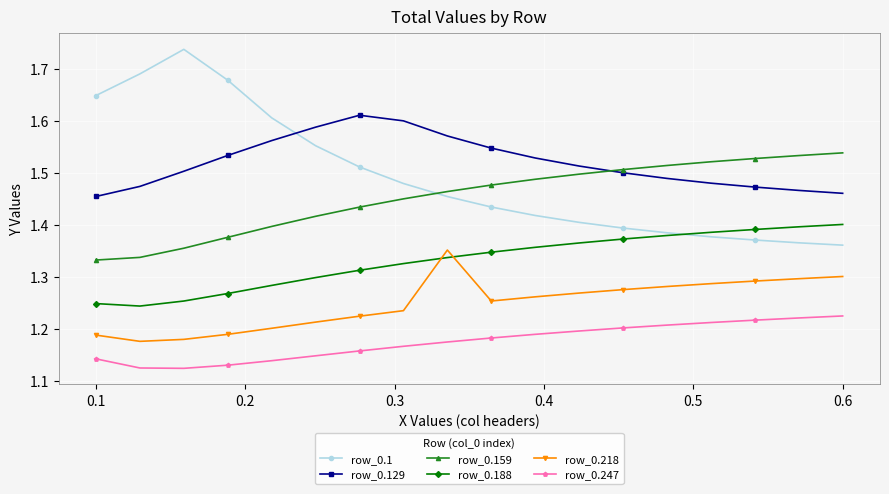

How many intersections are there between row_0.1 and row_0.159?

1